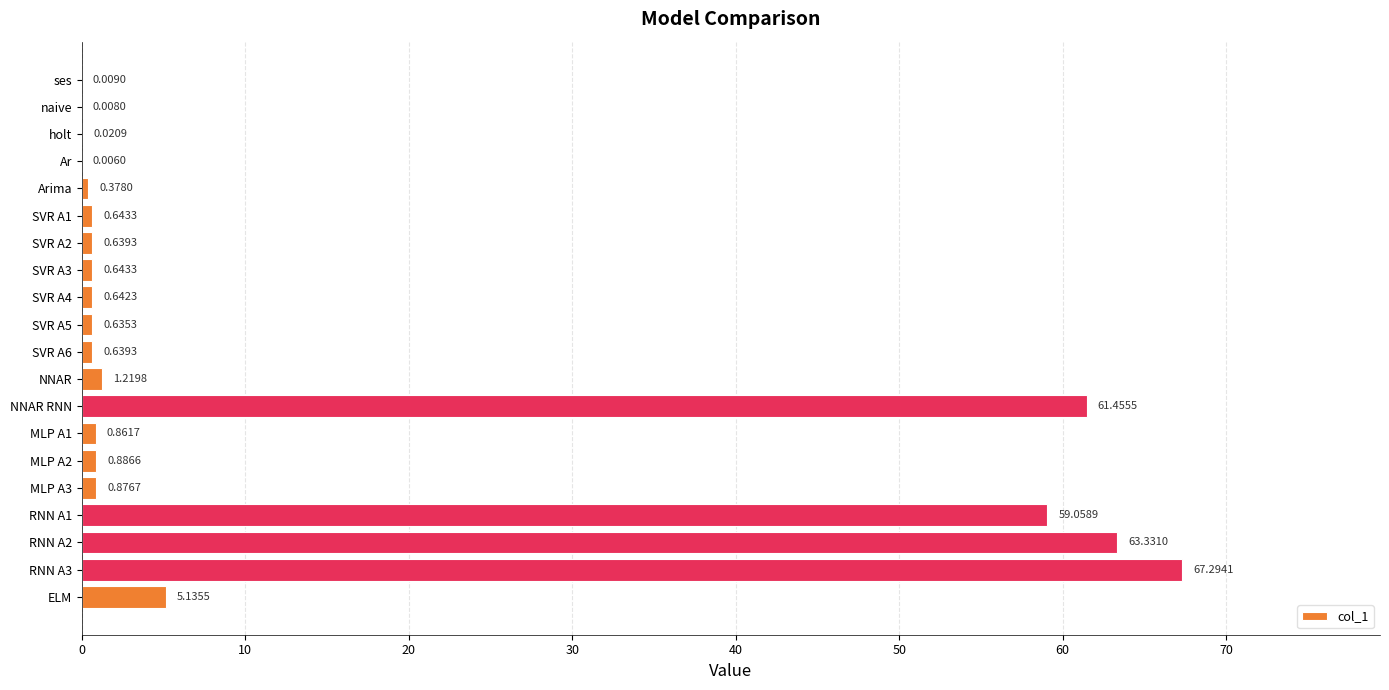

What is the sum of the values at holt and SVR A4?

0.7